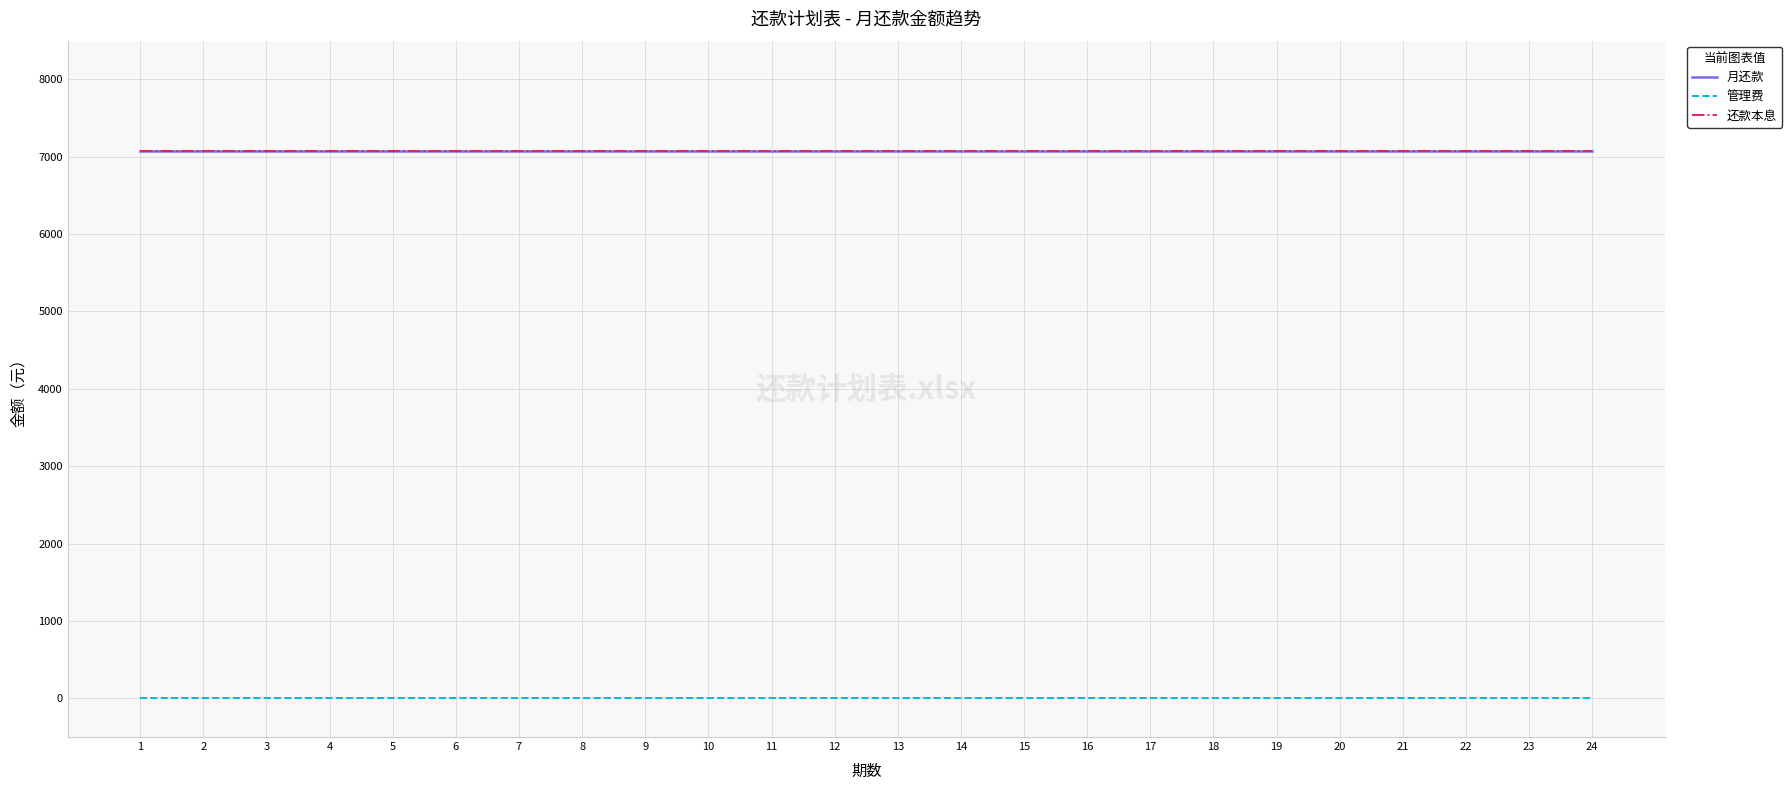

Is this an area chart (filled region under the line)?

No